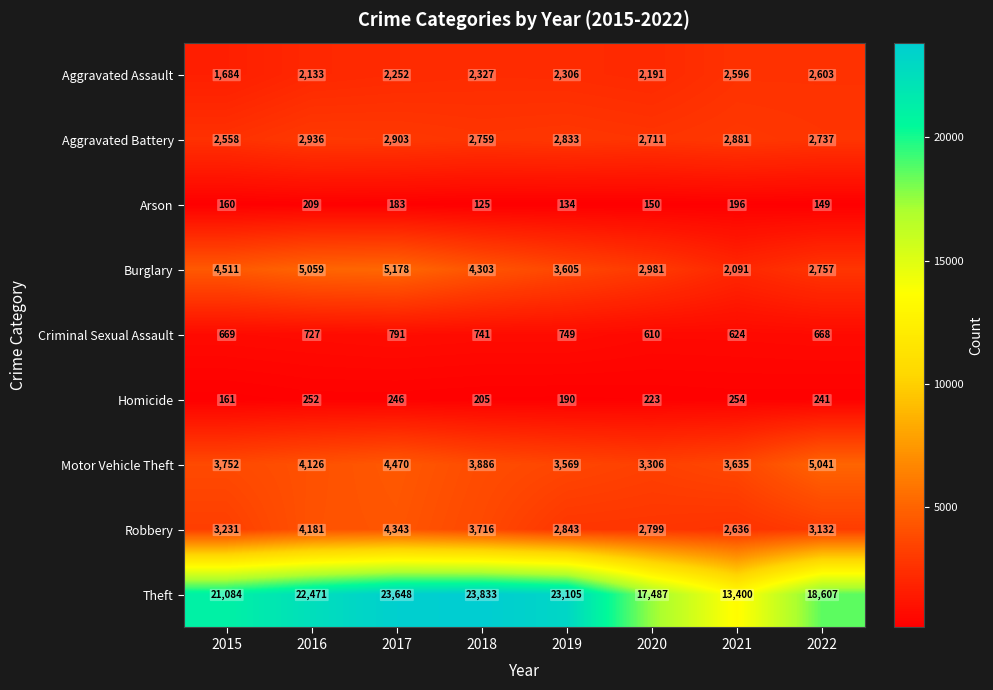

What is the minimum value for Motor Vehicle Theft?

3306